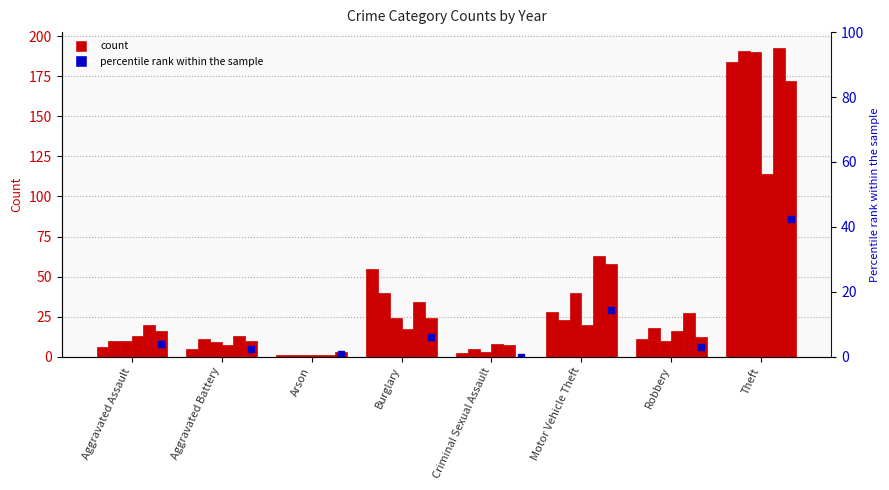

How many values in the 2017 series are below 18?

4